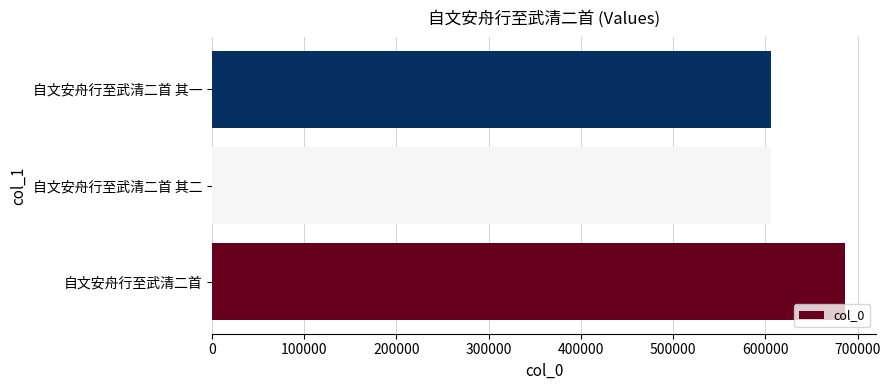

The value at 自文安舟行至武清二首 其二 is 606059. True or false?

True